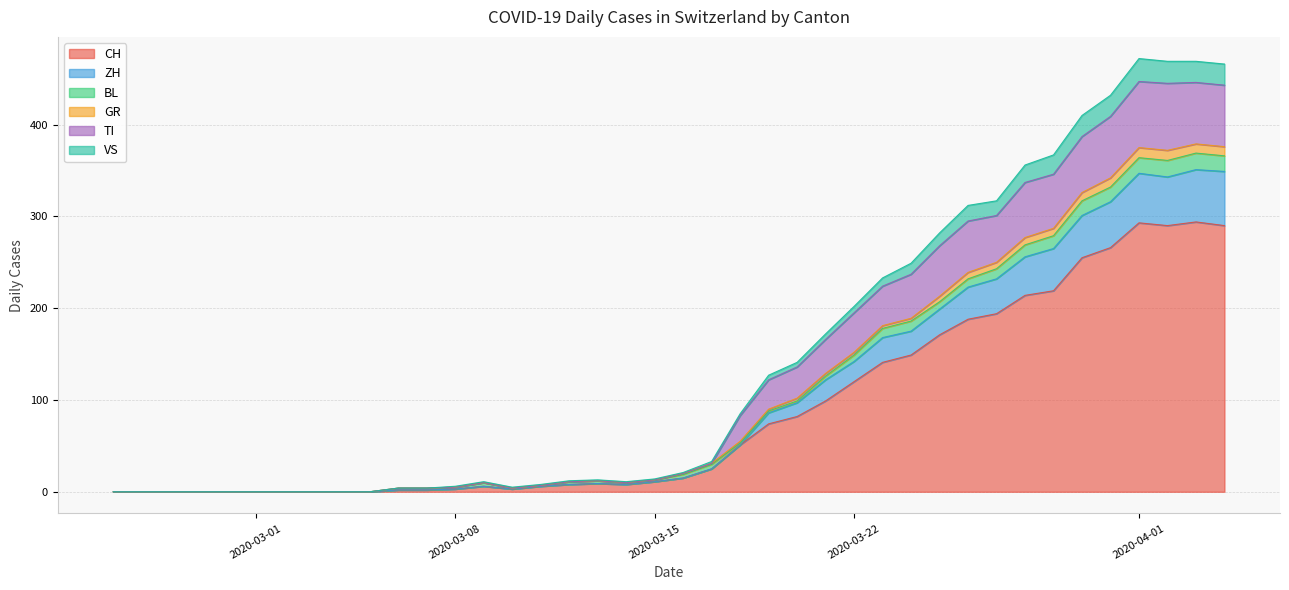

The GR series shows 10 at 2020-04-26. True or false?

False